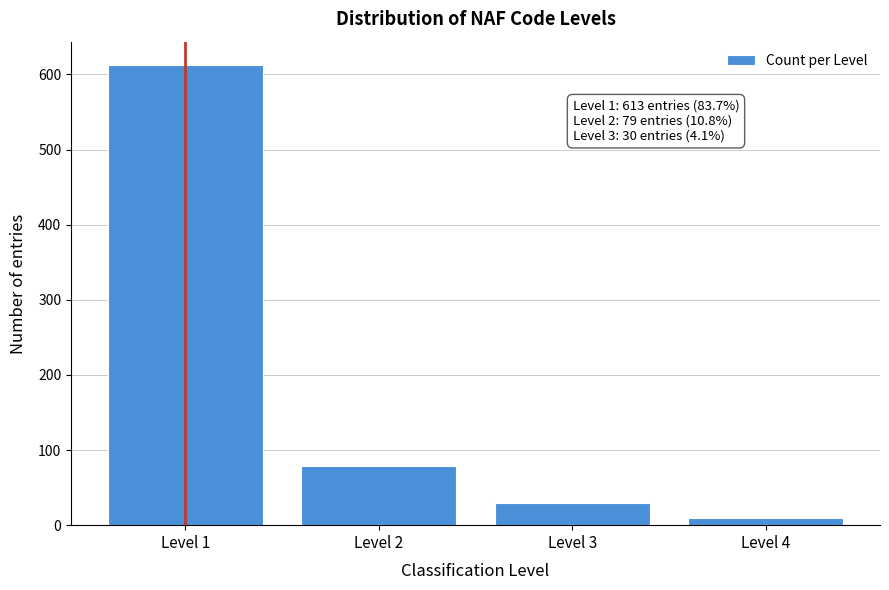

Reading left to right, what are all the values shown in this chart?

613	79	30	10